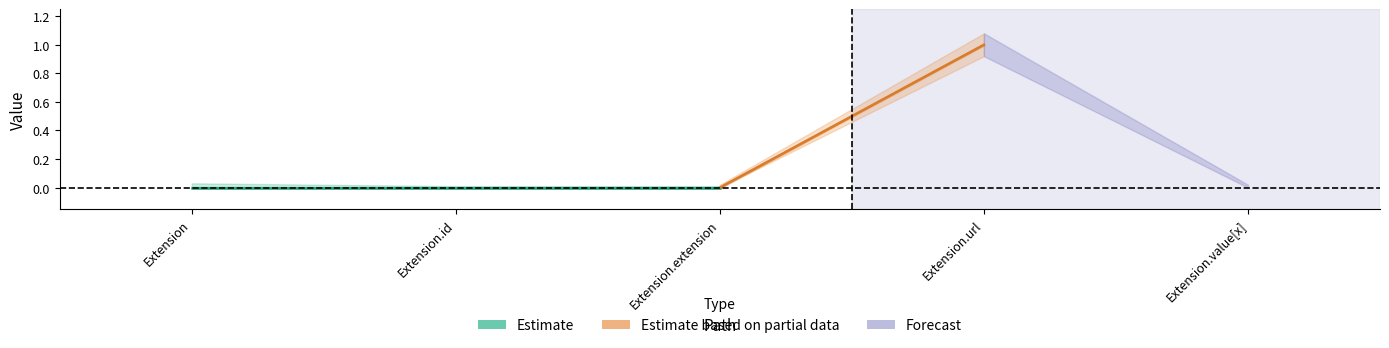

Read the Min value at Extension.url.

1